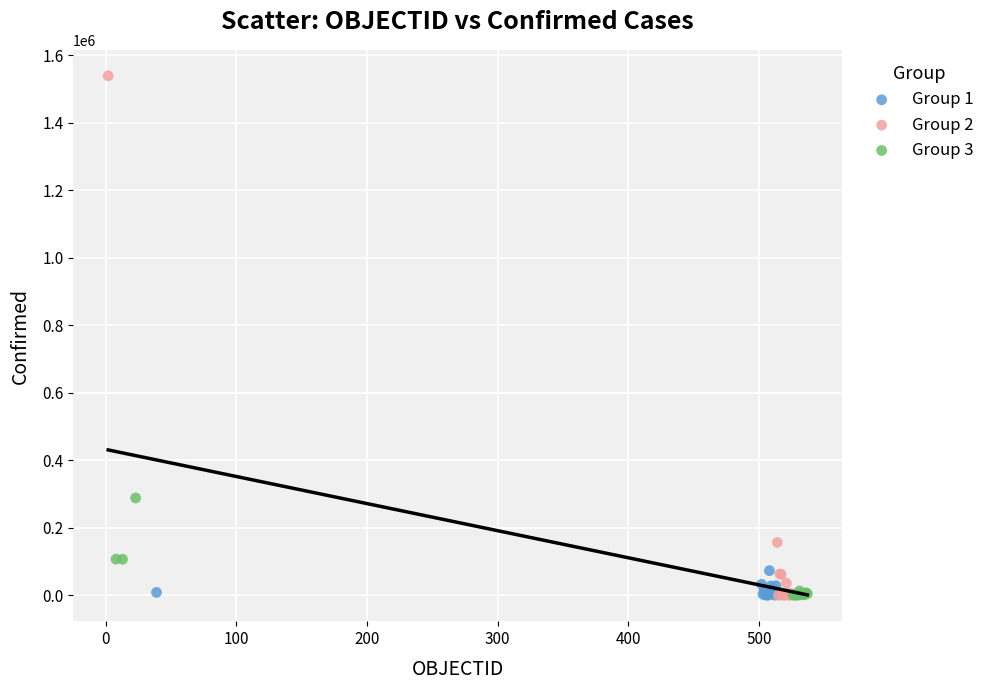

Which series contains the highest Y value?

Group 2